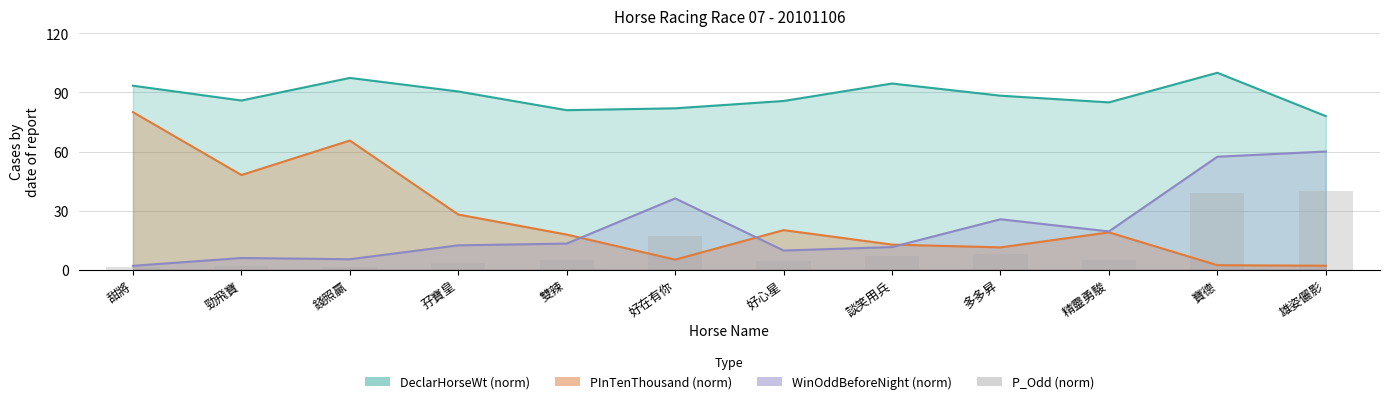

Reading left to right, what are all the values shown in this chart?

1.2	1.9	1.4	3.3	4.9	16.8	4.4	6.9	7.8	4.7	38.9	40.0